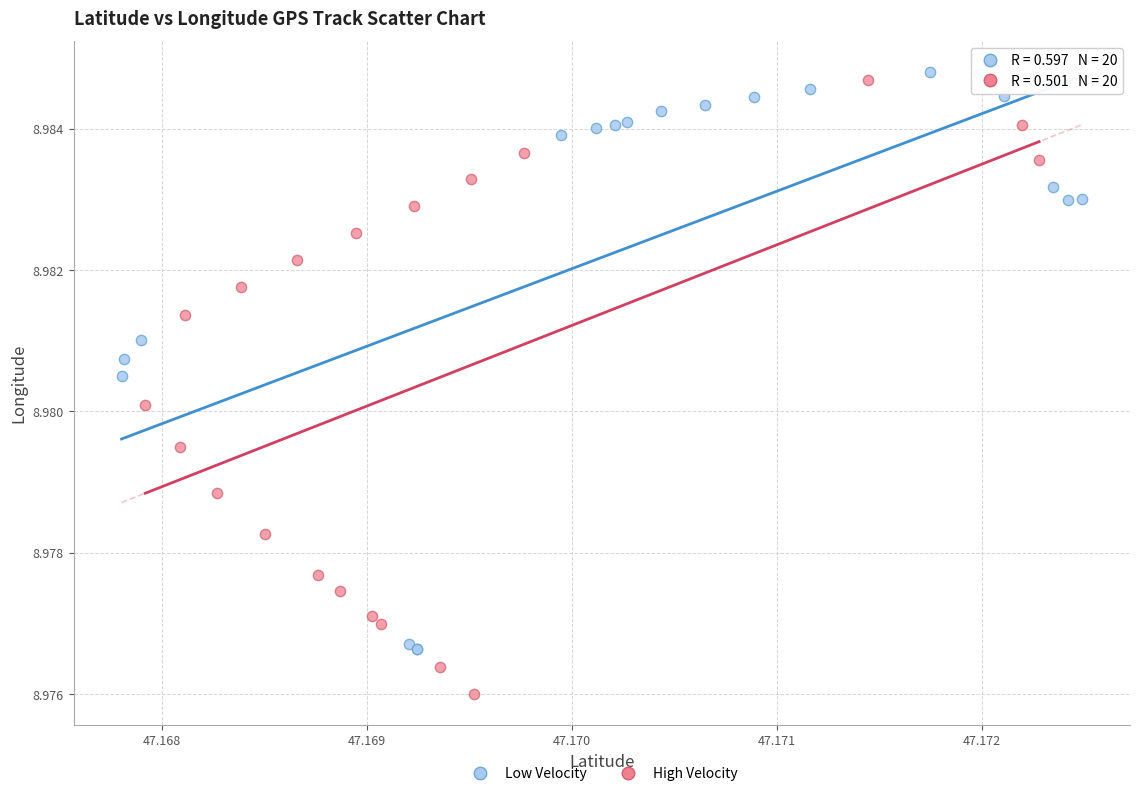

Which series reaches the minimum Y coordinate?

High Velocity